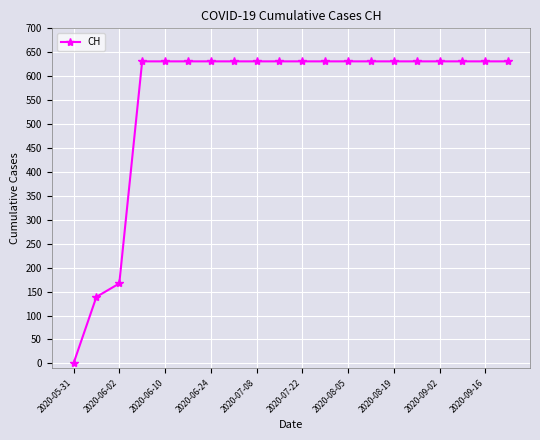

What is the sum of all values?

11033